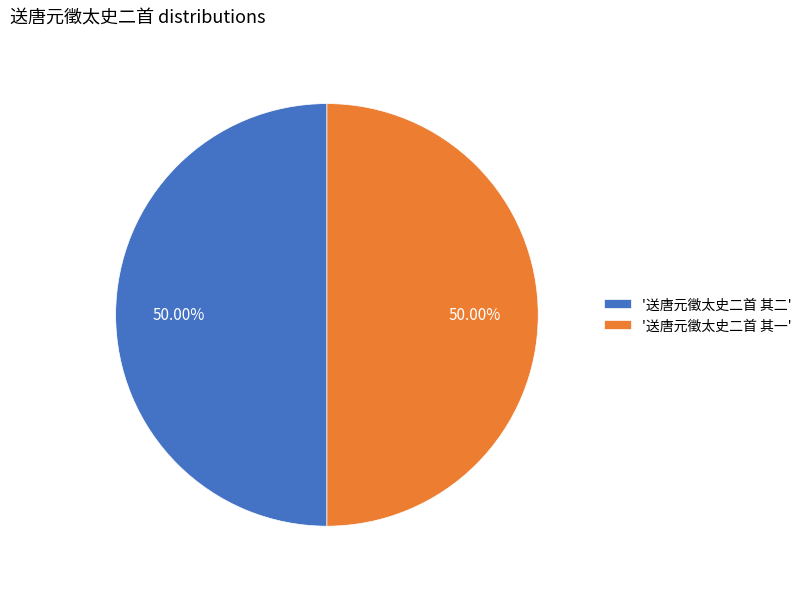

Approximately how many times larger is the value at '送唐元徵太史二首 其一' compared to '送唐元徵太史二首 其二'?

1.0